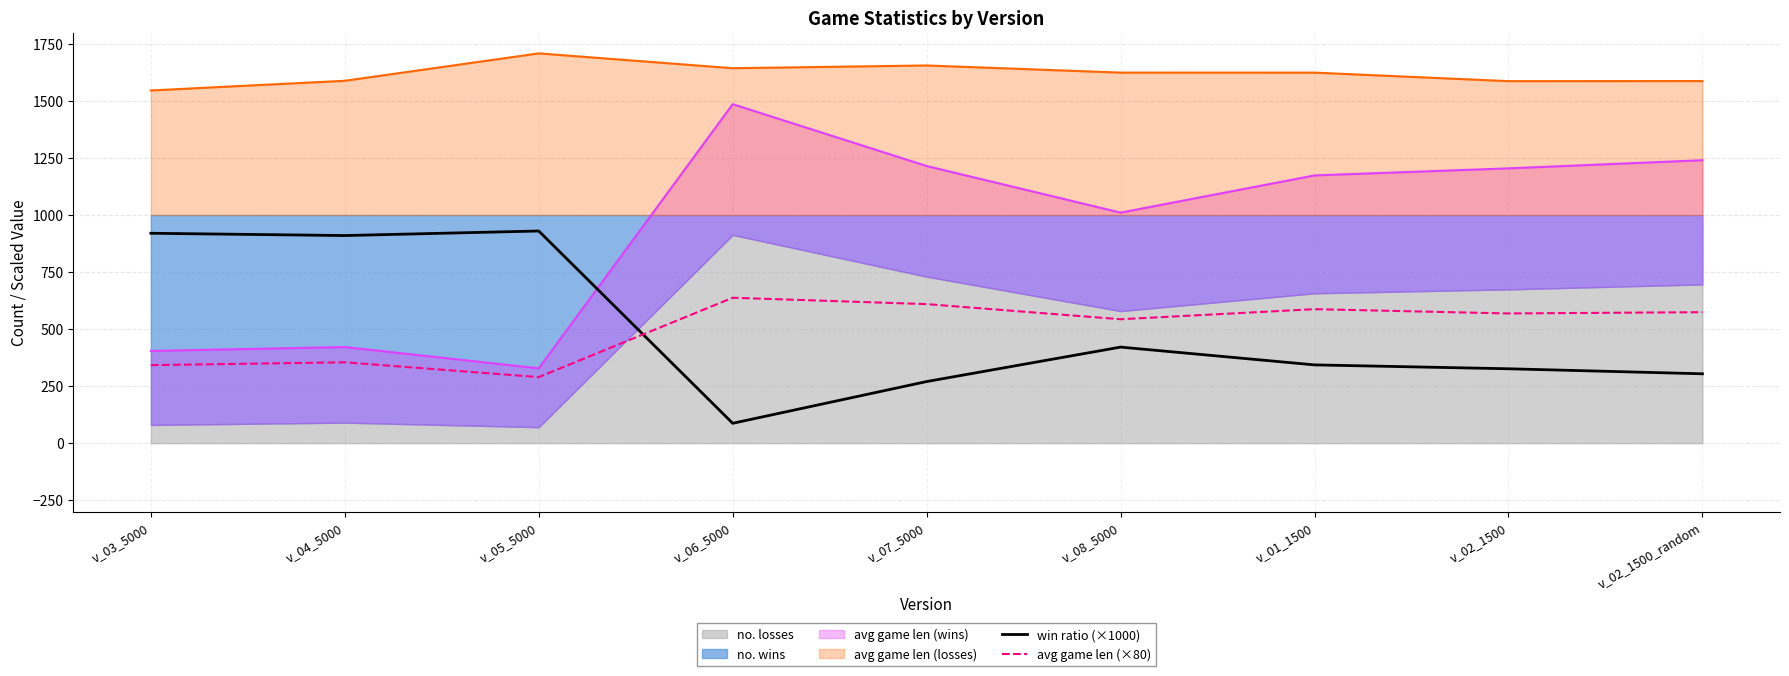

At which category does the chart reach its minimum across all series?

v_06_5000